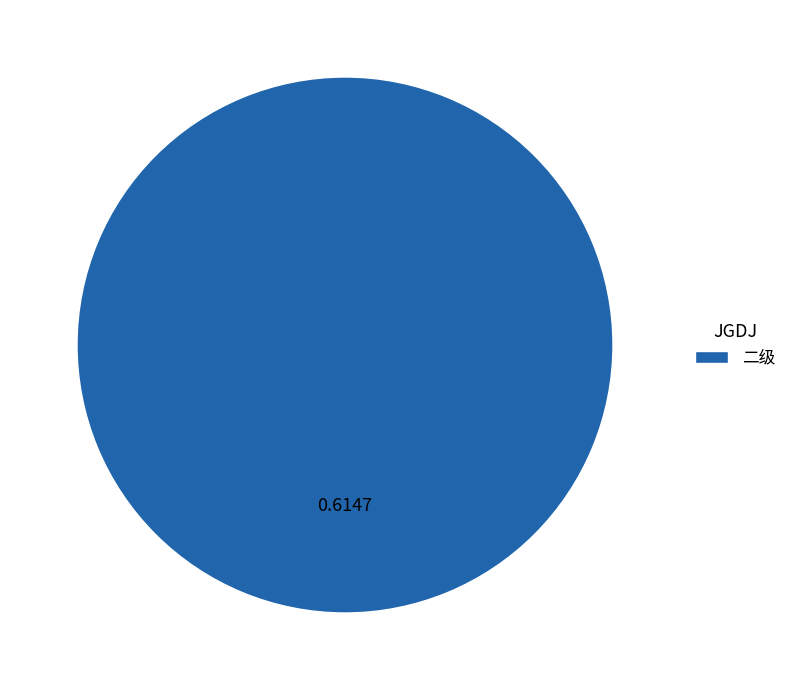

Rank the categories by value from lowest to highest.

二级